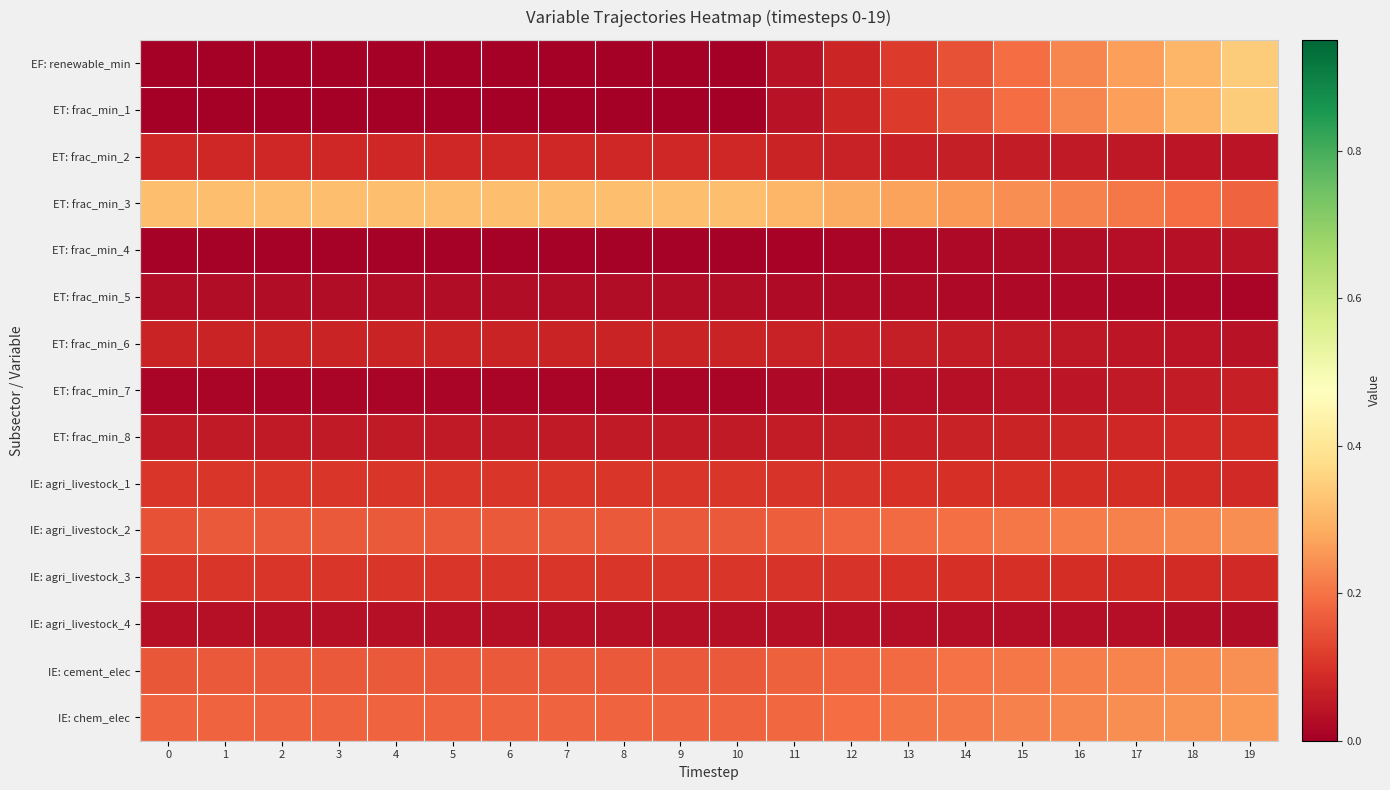

At which category is the sum across all series the highest?

19